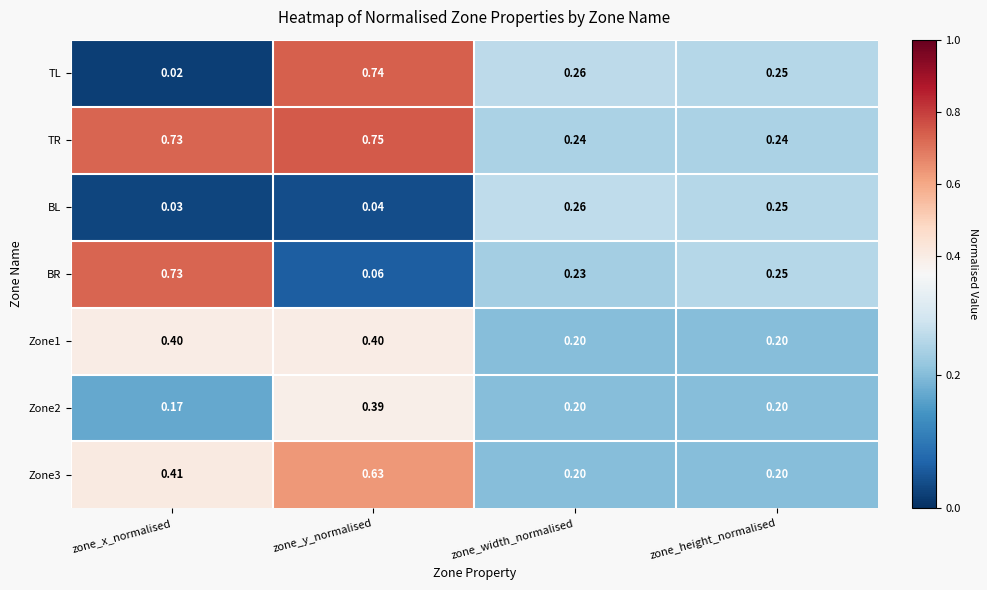

Which series changed the most between zone_x_normalised and zone_y_normalised?

TL